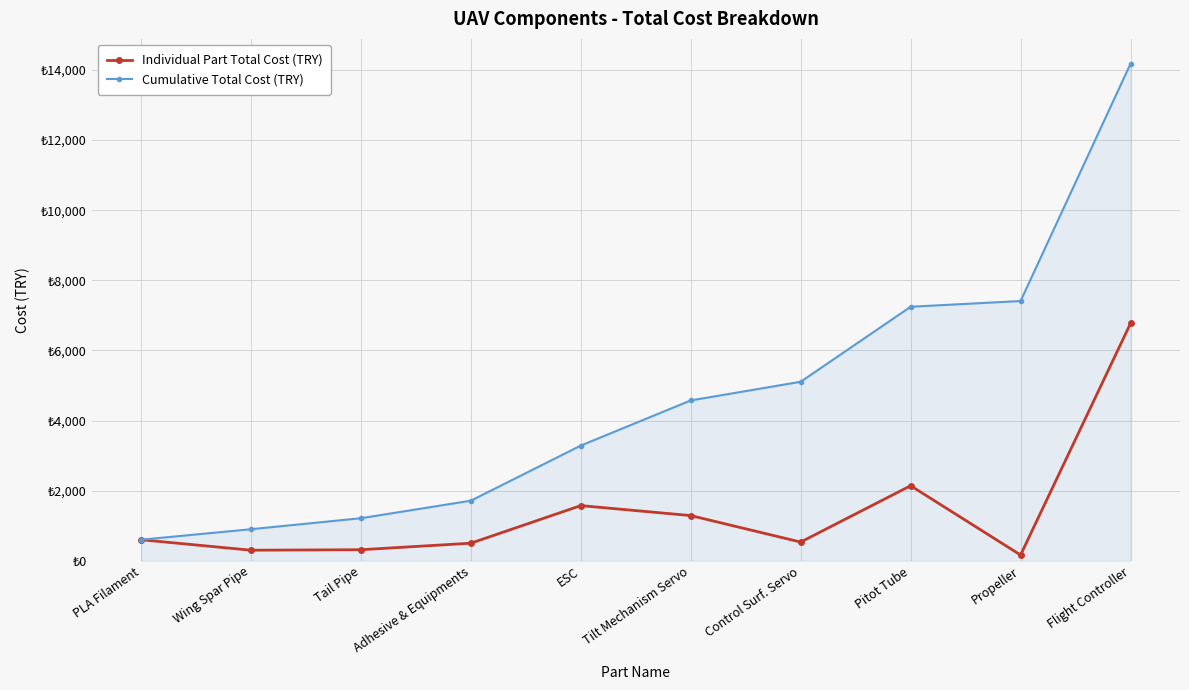

What is the difference between the Cumulative Total Cost (TRY) values at PLA Filament and Flight Controller?

13579.9